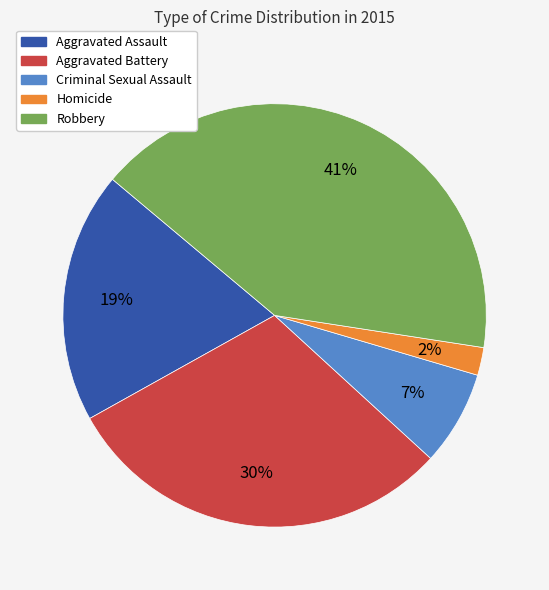

To the nearest percent, what percentage of the pie is Homicide?

2%